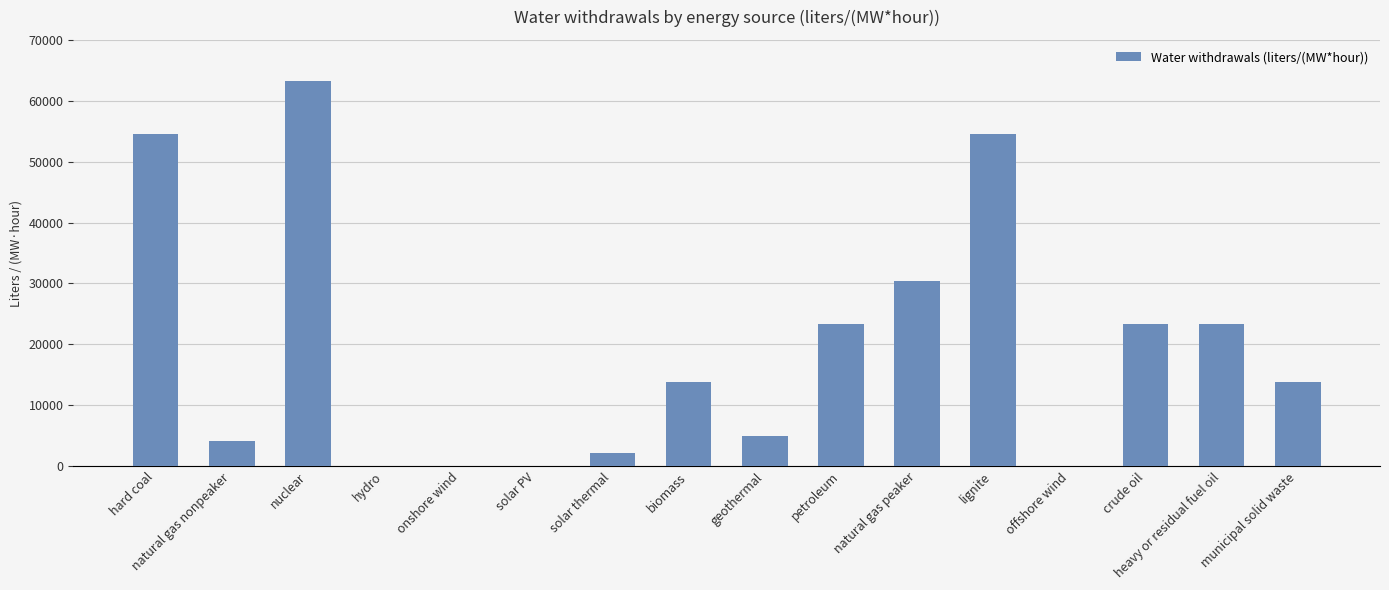

Is it true that the value at offshore wind is 0.0?

True